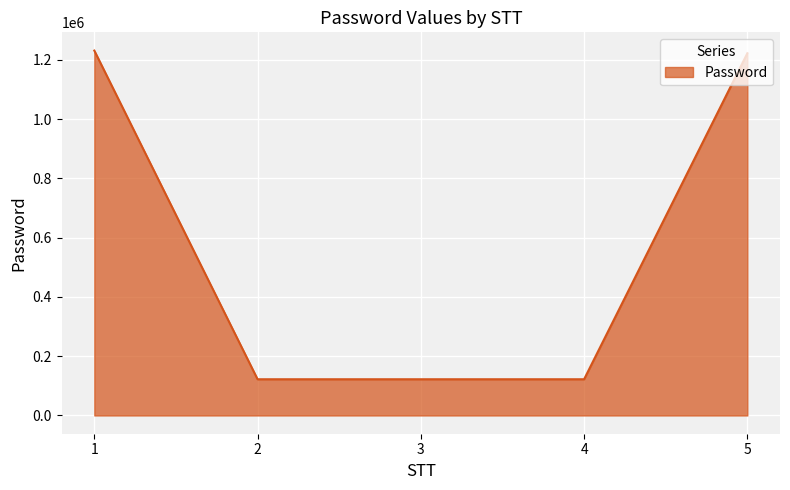

What is the maximum value shown in the chart?

1231222